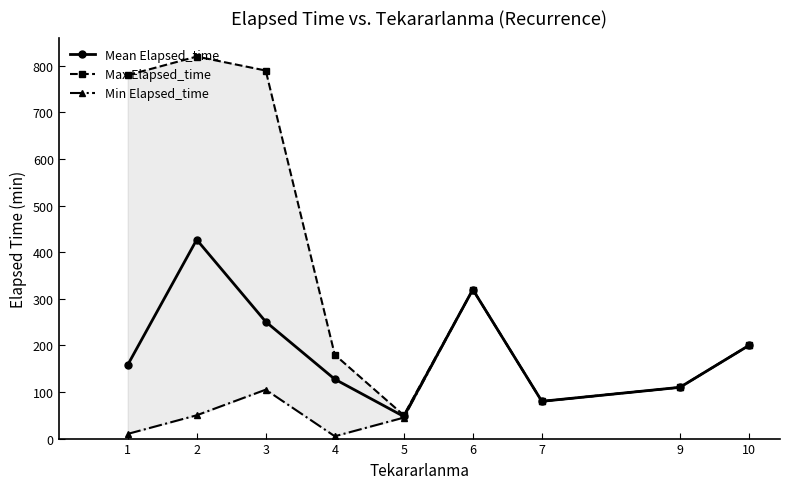

Where is the first local minimum for Min Elapsed_time?

4